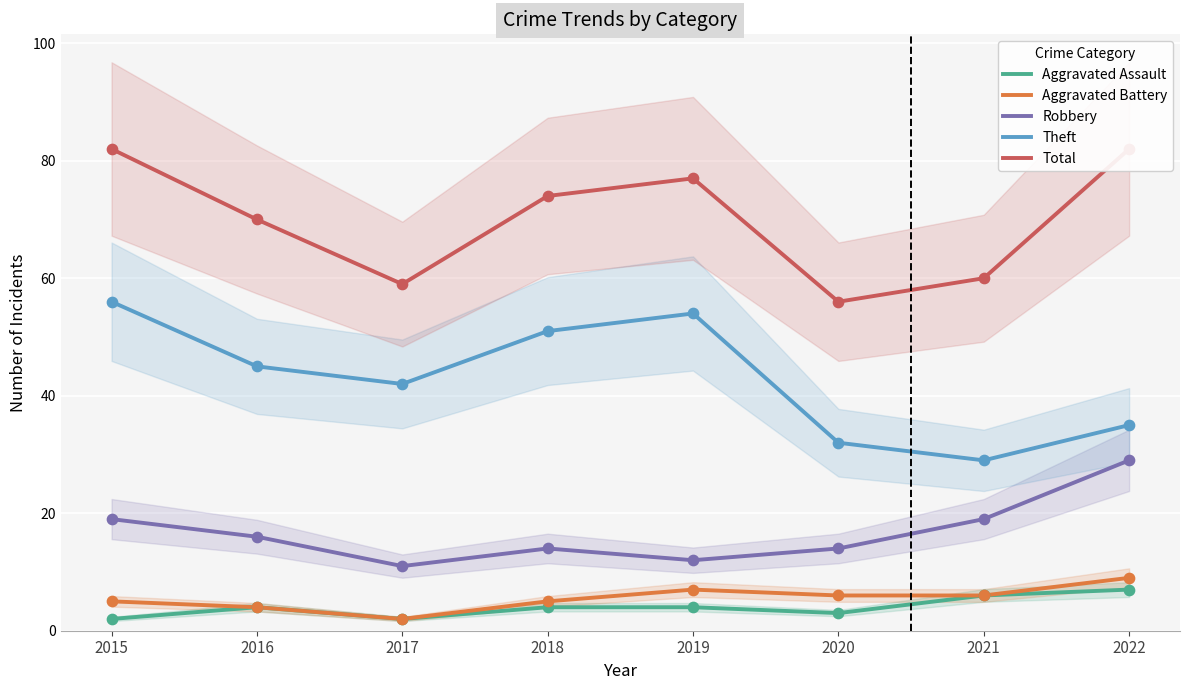

Is the value of Total at 2021 greater than the value of Robbery at 2017?

Yes